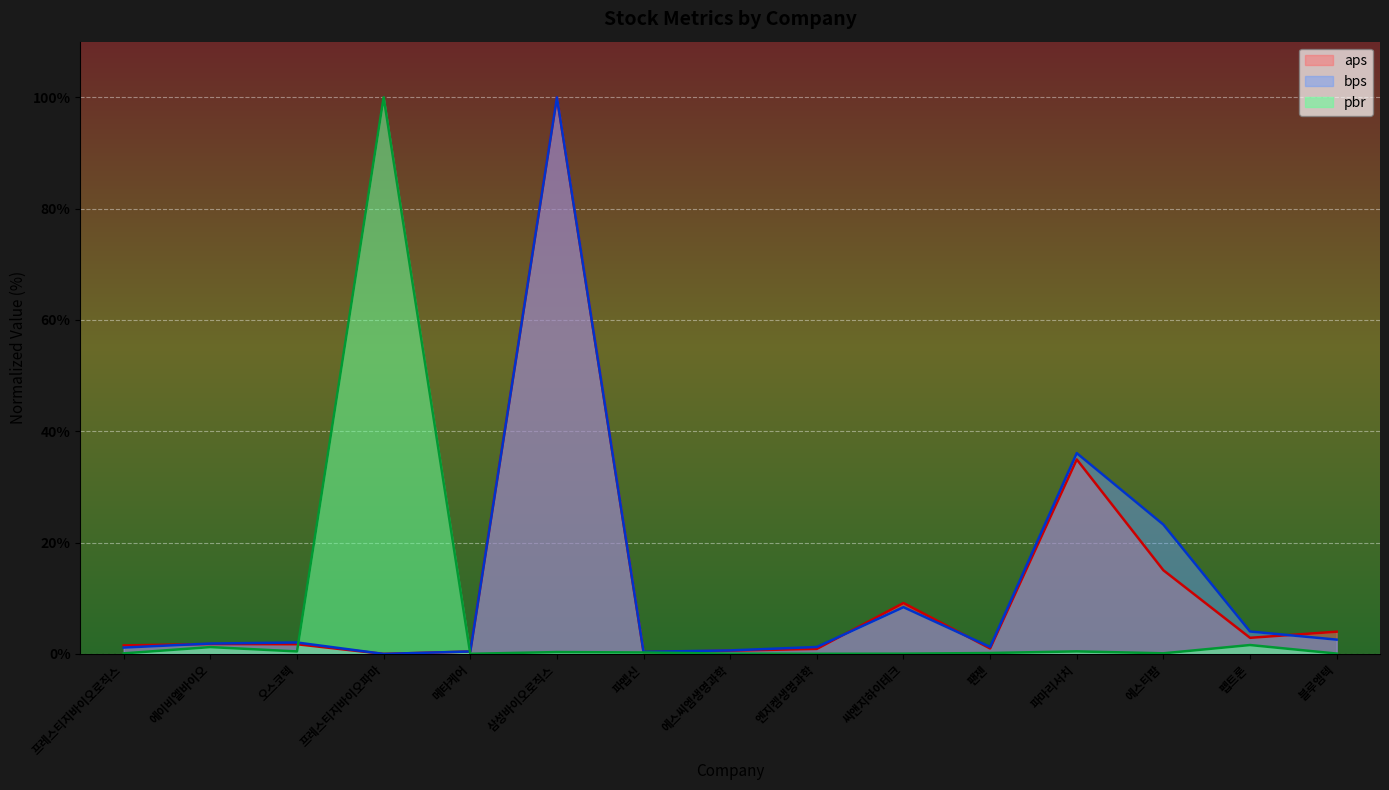

Reading right to left, extract all data points from this chart.

aps: 4.0	2.9	15.0	34.9	1.0	9.1	0.9	0.6	0.3	100.0	0.4	0.0	1.7	1.8	1.5
bps: 2.6	4.0	23.2	36.1	1.3	8.4	1.2	0.6	0.4	100.0	0.4	0.0	2.1	1.9	1.1
pbr: 0.1	1.6	0.1	0.5	0.2	0.1	0.0	0.0	0.3	0.3	0.0	100.0	0.5	1.2	0.1